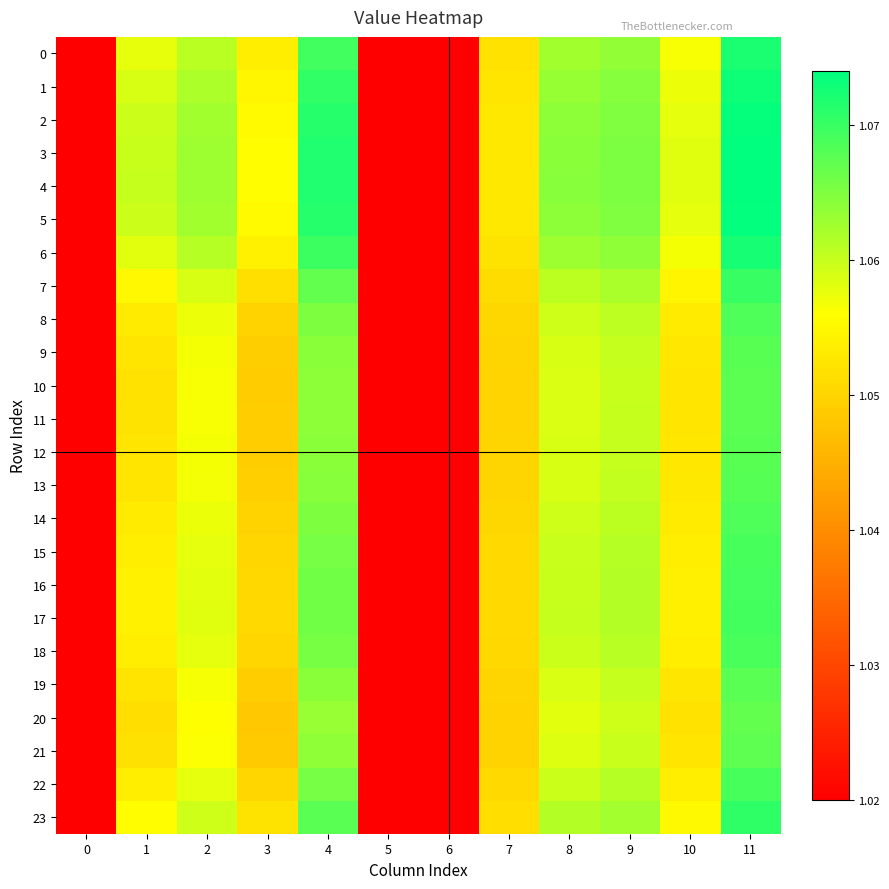

Reading right to left, list all the values displayed in this chart.

0: 11=1.1	10=1.1	9=1.1	8=1.1	7=1.1	6=1.0	5=1.0	4=1.1	3=1.1	2=1.1	1=1.1	0=1.0
1: 11=1.1	10=1.1	9=1.1	8=1.1	7=1.1	6=1.0	5=1.0	4=1.1	3=1.1	2=1.1	1=1.1	0=1.0
2: 11=1.1	10=1.1	9=1.1	8=1.1	7=1.1	6=1.0	5=1.0	4=1.1	3=1.1	2=1.1	1=1.1	0=1.0
3: 11=1.1	10=1.1	9=1.1	8=1.1	7=1.1	6=1.0	5=1.0	4=1.1	3=1.1	2=1.1	1=1.1	0=1.0
4: 11=1.1	10=1.1	9=1.1	8=1.1	7=1.1	6=1.0	5=1.0	4=1.1	3=1.1	2=1.1	1=1.1	0=1.0
5: 11=1.1	10=1.1	9=1.1	8=1.1	7=1.1	6=1.0	5=1.0	4=1.1	3=1.1	2=1.1	1=1.1	0=1.0
6: 11=1.1	10=1.1	9=1.1	8=1.1	7=1.1	6=1.0	5=1.0	4=1.1	3=1.1	2=1.1	1=1.1	0=1.0
7: 11=1.1	10=1.1	9=1.1	8=1.1	7=1.1	6=1.0	5=1.0	4=1.1	3=1.1	2=1.1	1=1.1	0=1.0
8: 11=1.1	10=1.1	9=1.1	8=1.1	7=1.1	6=1.0	5=1.0	4=1.1	3=1.0	2=1.1	1=1.1	0=1.0
9: 11=1.1	10=1.1	9=1.1	8=1.1	7=1.1	6=1.0	5=1.0	4=1.1	3=1.0	2=1.1	1=1.1	0=1.0
10: 11=1.1	10=1.1	9=1.1	8=1.1	7=1.0	6=1.0	5=1.0	4=1.1	3=1.0	2=1.1	1=1.1	0=1.0
11: 11=1.1	10=1.1	9=1.1	8=1.1	7=1.1	6=1.0	5=1.0	4=1.1	3=1.0	2=1.1	1=1.1	0=1.0
12: 11=1.1	10=1.1	9=1.1	8=1.1	7=1.1	6=1.0	5=1.0	4=1.1	3=1.0	2=1.1	1=1.1	0=1.0
13: 11=1.1	10=1.1	9=1.1	8=1.1	7=1.1	6=1.0	5=1.0	4=1.1	3=1.0	2=1.1	1=1.1	0=1.0
14: 11=1.1	10=1.1	9=1.1	8=1.1	7=1.1	6=1.0	5=1.0	4=1.1	3=1.0	2=1.1	1=1.1	0=1.0
15: 11=1.1	10=1.1	9=1.1	8=1.1	7=1.1	6=1.0	5=1.0	4=1.1	3=1.1	2=1.1	1=1.1	0=1.0
16: 11=1.1	10=1.1	9=1.1	8=1.1	7=1.1	6=1.0	5=1.0	4=1.1	3=1.1	2=1.1	1=1.1	0=1.0
17: 11=1.1	10=1.1	9=1.1	8=1.1	7=1.1	6=1.0	5=1.0	4=1.1	3=1.1	2=1.1	1=1.1	0=1.0
18: 11=1.1	10=1.1	9=1.1	8=1.1	7=1.1	6=1.0	5=1.0	4=1.1	3=1.1	2=1.1	1=1.1	0=1.0
19: 11=1.1	10=1.1	9=1.1	8=1.1	7=1.1	6=1.0	5=1.0	4=1.1	3=1.0	2=1.1	1=1.1	0=1.0
20: 11=1.1	10=1.1	9=1.1	8=1.1	7=1.0	6=1.0	5=1.0	4=1.1	3=1.0	2=1.1	1=1.1	0=1.0
21: 11=1.1	10=1.1	9=1.1	8=1.1	7=1.0	6=1.0	5=1.0	4=1.1	3=1.0	2=1.1	1=1.1	0=1.0
22: 11=1.1	10=1.1	9=1.1	8=1.1	7=1.1	6=1.0	5=1.0	4=1.1	3=1.1	2=1.1	1=1.1	0=1.0
23: 11=1.1	10=1.1	9=1.1	8=1.1	7=1.1	6=1.0	5=1.0	4=1.1	3=1.1	2=1.1	1=1.1	0=1.0